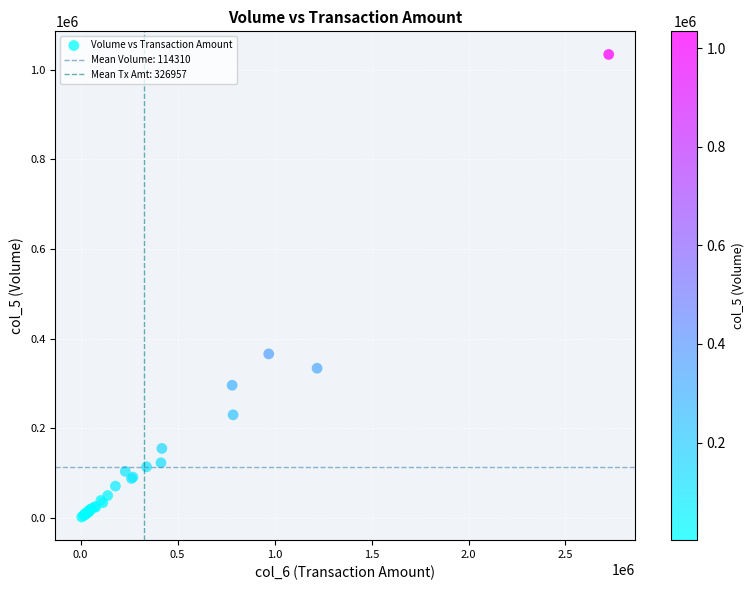

What Y value in the scatter plot is closest to 518000?

366000